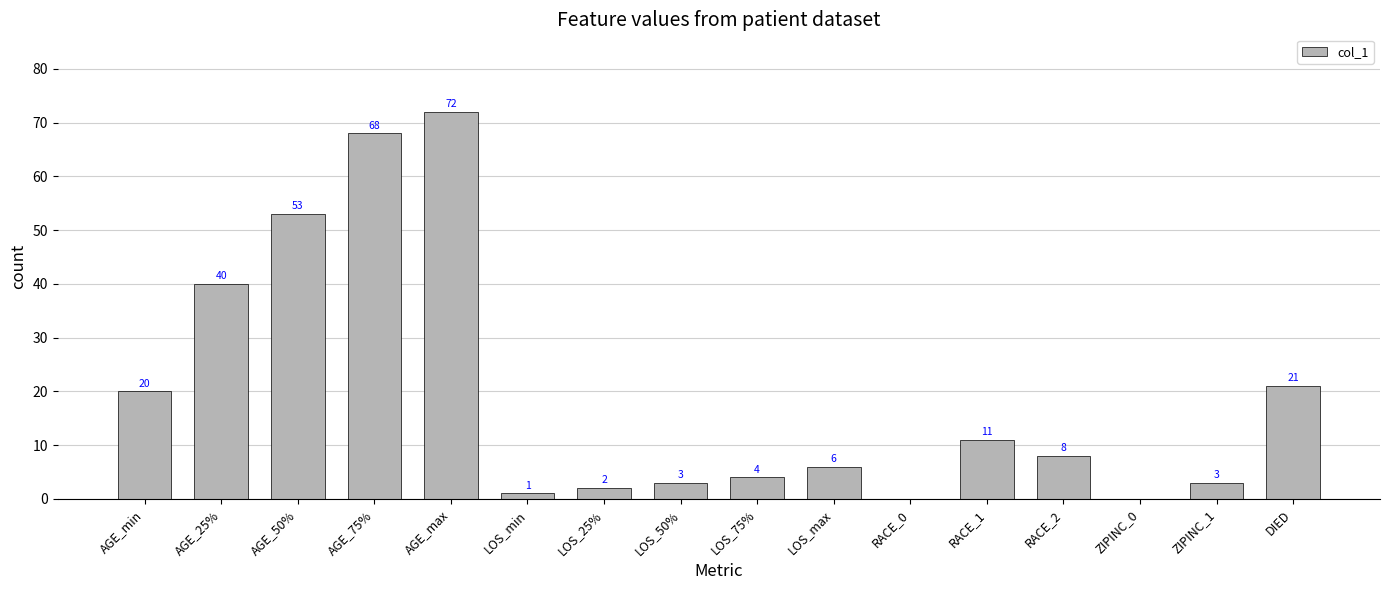

What is the sum of all values?

312